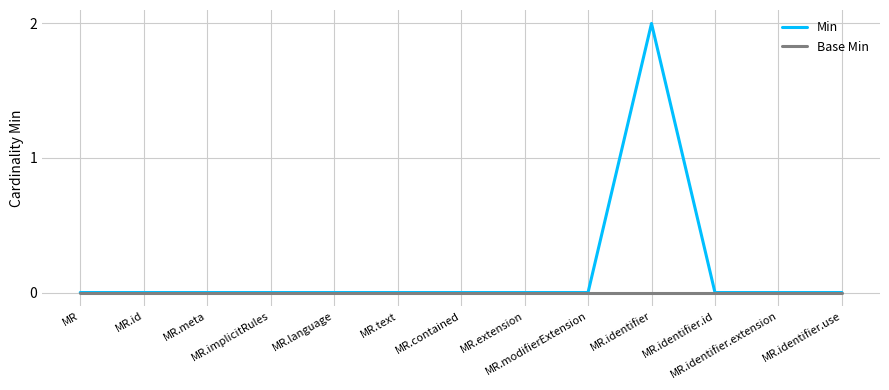

Which series has the largest total across all categories?

Min